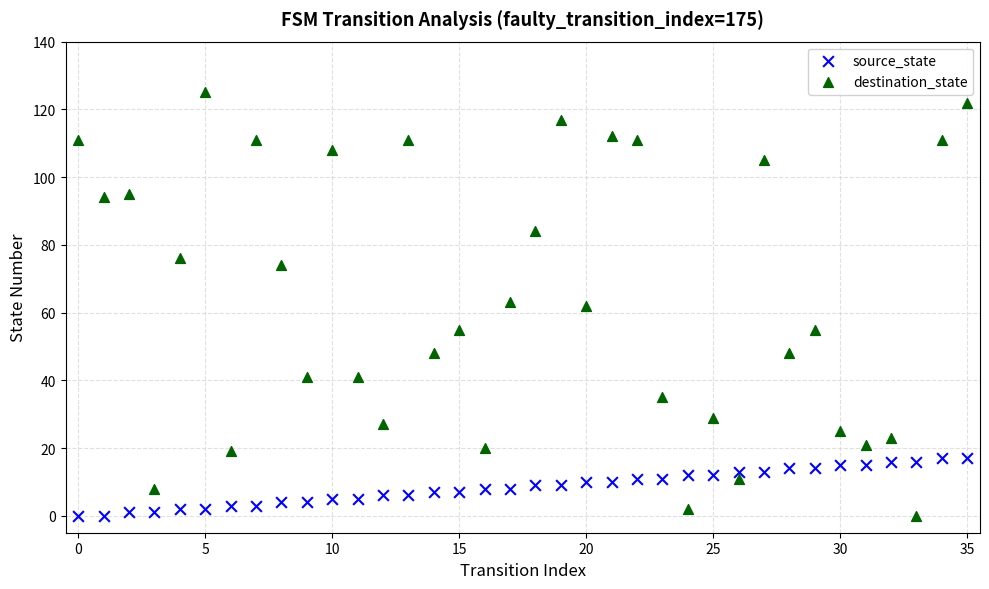

Which series has the widest spread of Y values?

destination_state